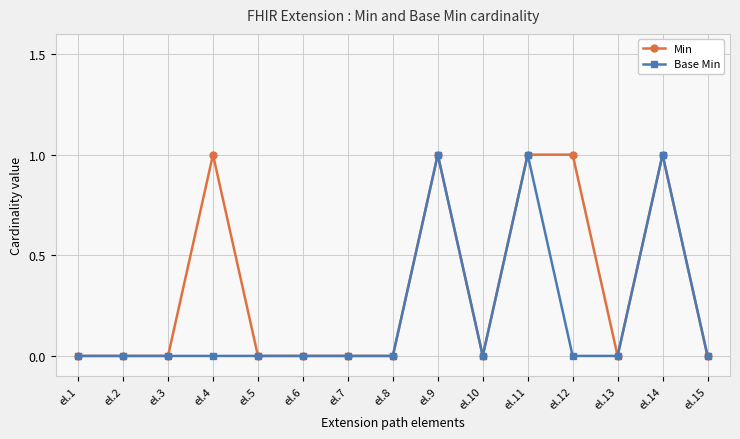

True or false: Min has more than 0 interior local peaks.

True